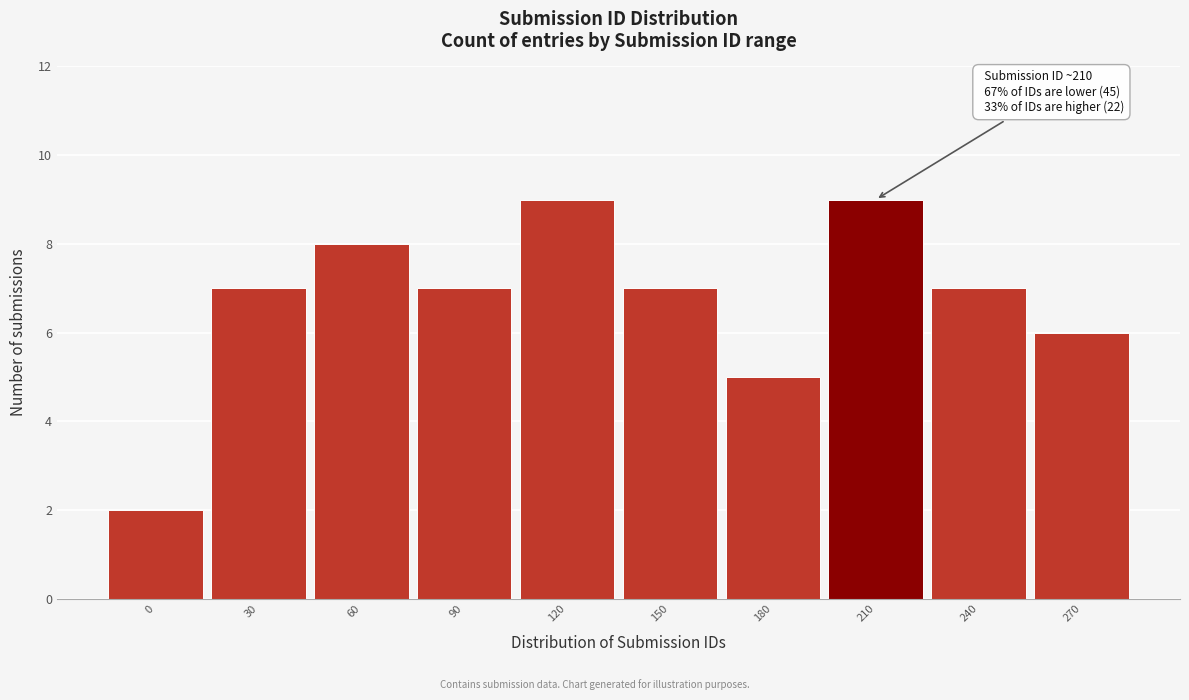

Reading left to right, what are all the values shown in this chart?

2	7	8	7	9	7	5	9	7	6